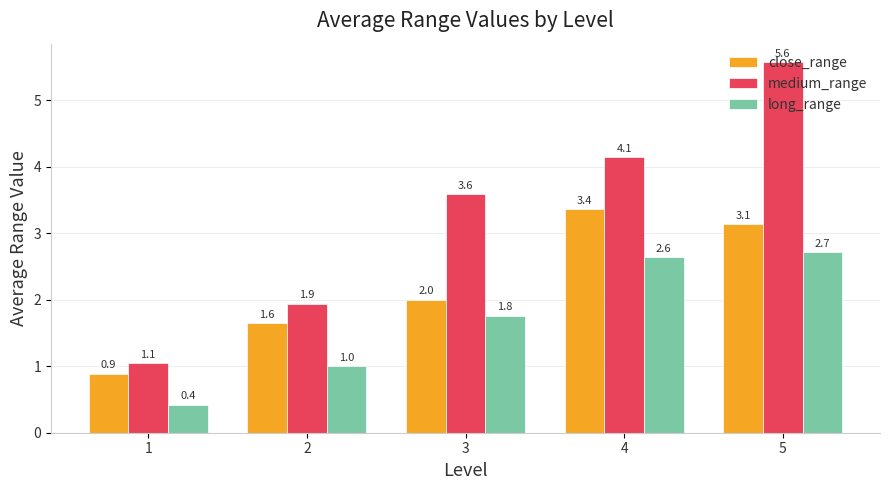

Rank the series by their average value, from highest to lowest.

medium_range, close_range, long_range